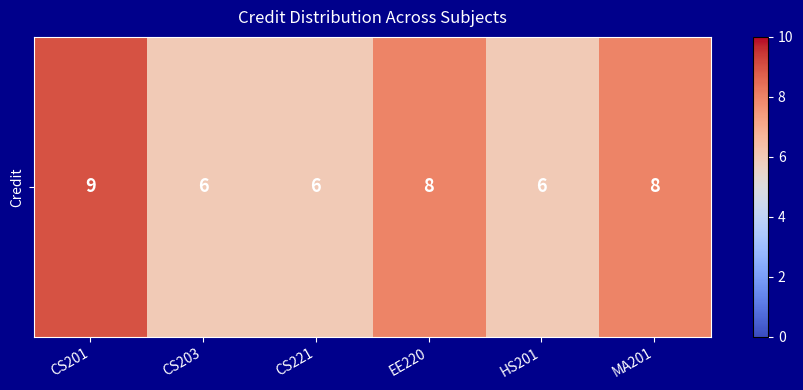

Reading left to right, transcribe all the data shown in this chart.

CS201=9	CS203=6	CS221=6	EE220=8	HS201=6	MA201=8